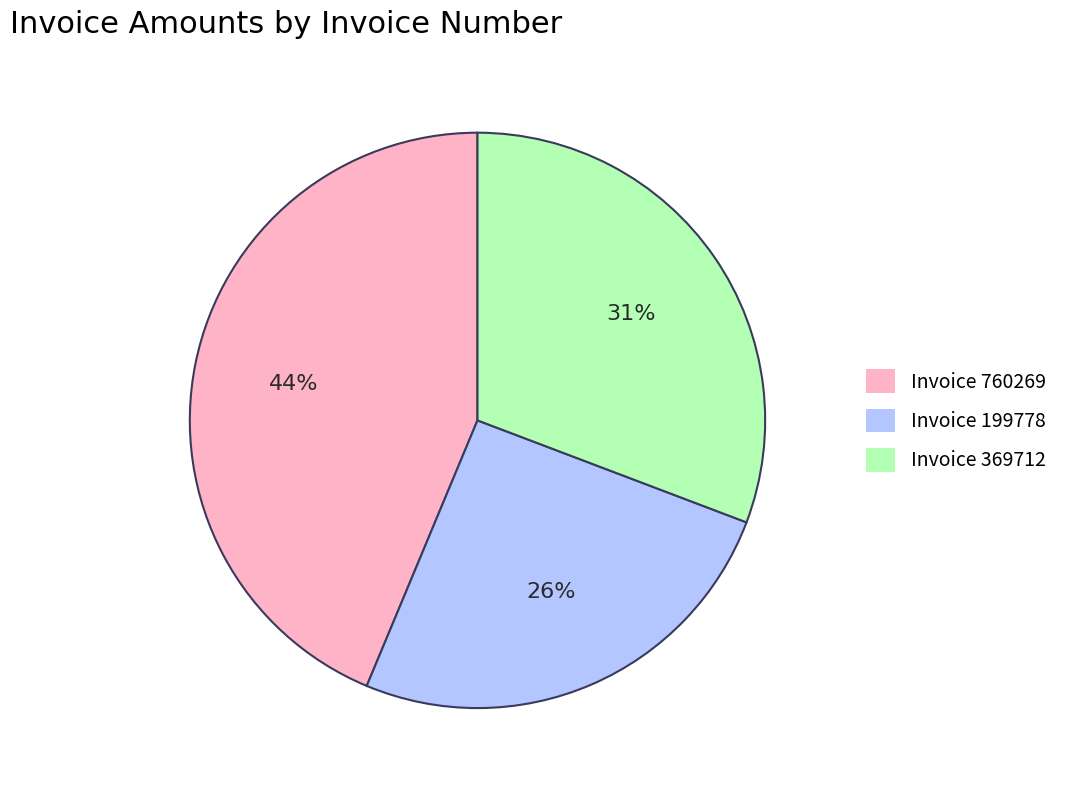

True or false: Invoice 199778 accounts for 26% of the total.

True